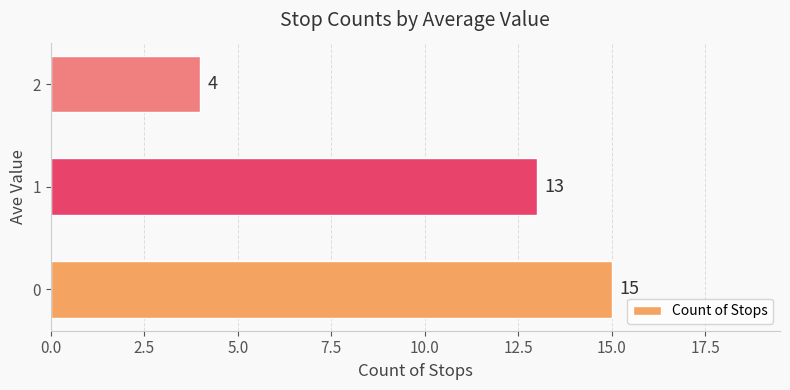

The chart shows a value of 9 at 1. True or false?

False